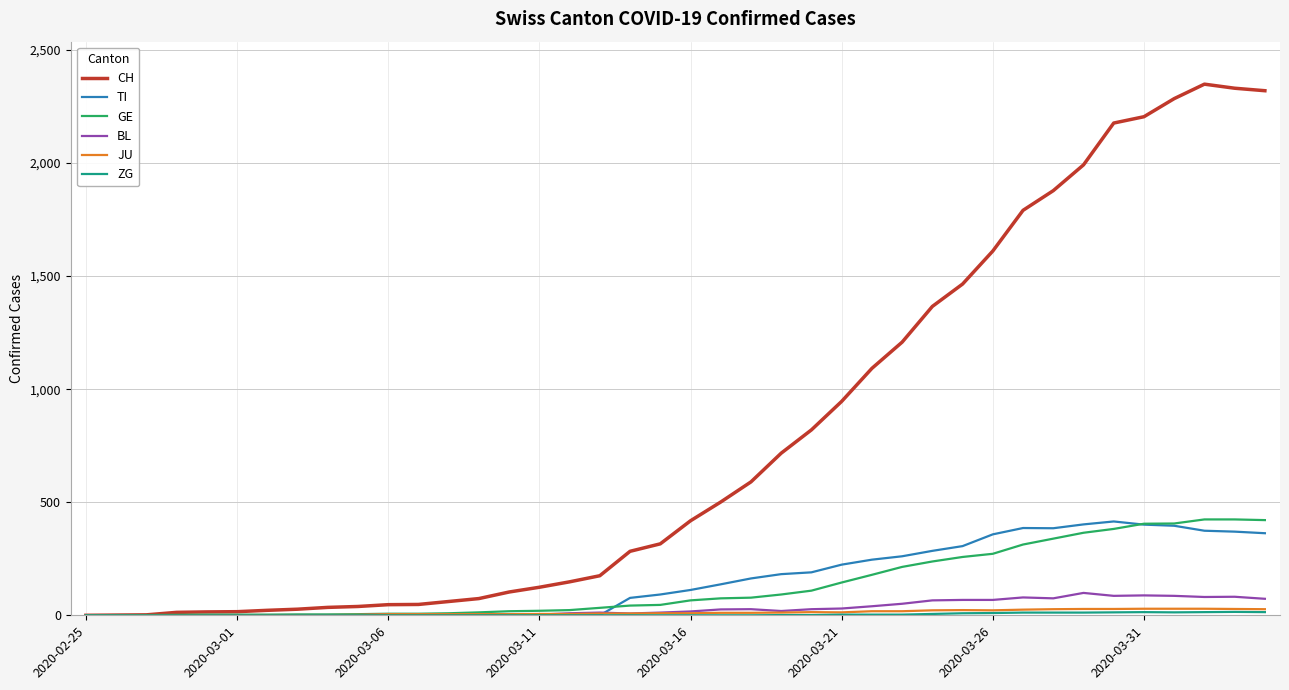

Which series has the widest spread of values?

CH